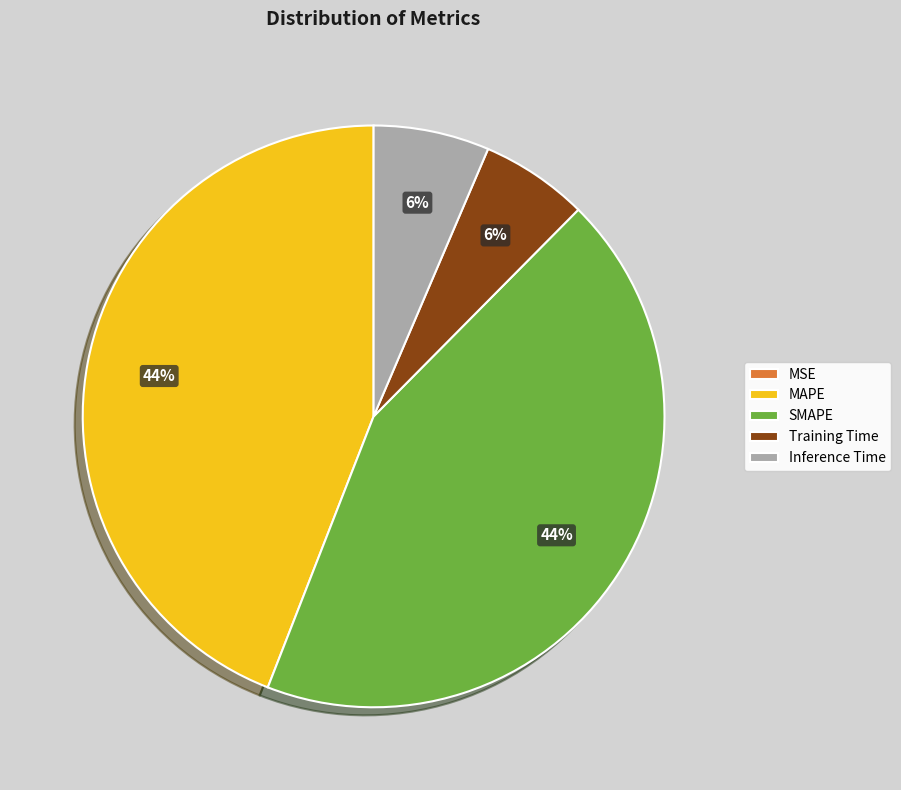

Is the sum of Inference Time and Training Time greater than half?

No